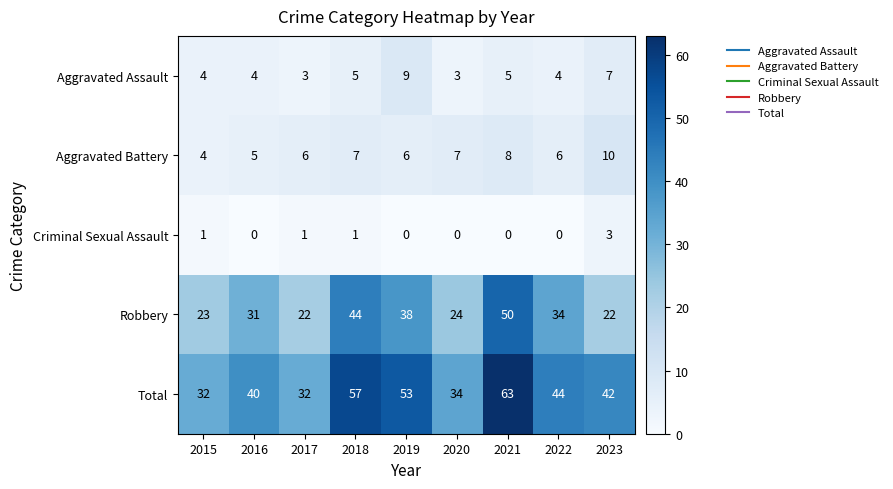

What is the sum of the Aggravated Assault values at 2021 and 2020?

8